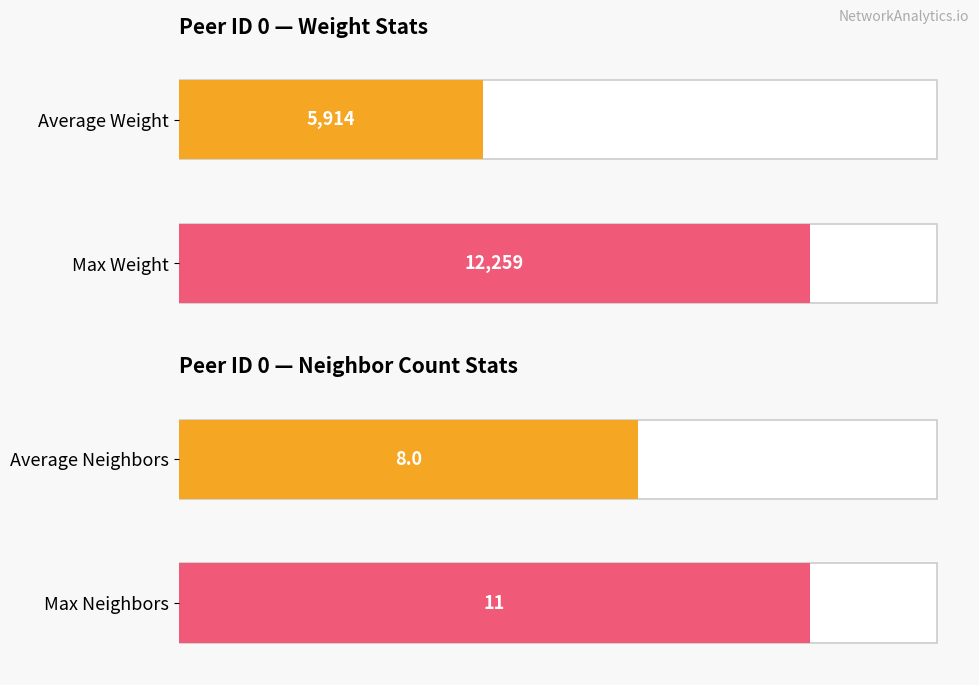

Which series has the largest range (max minus min)?

Average Weight